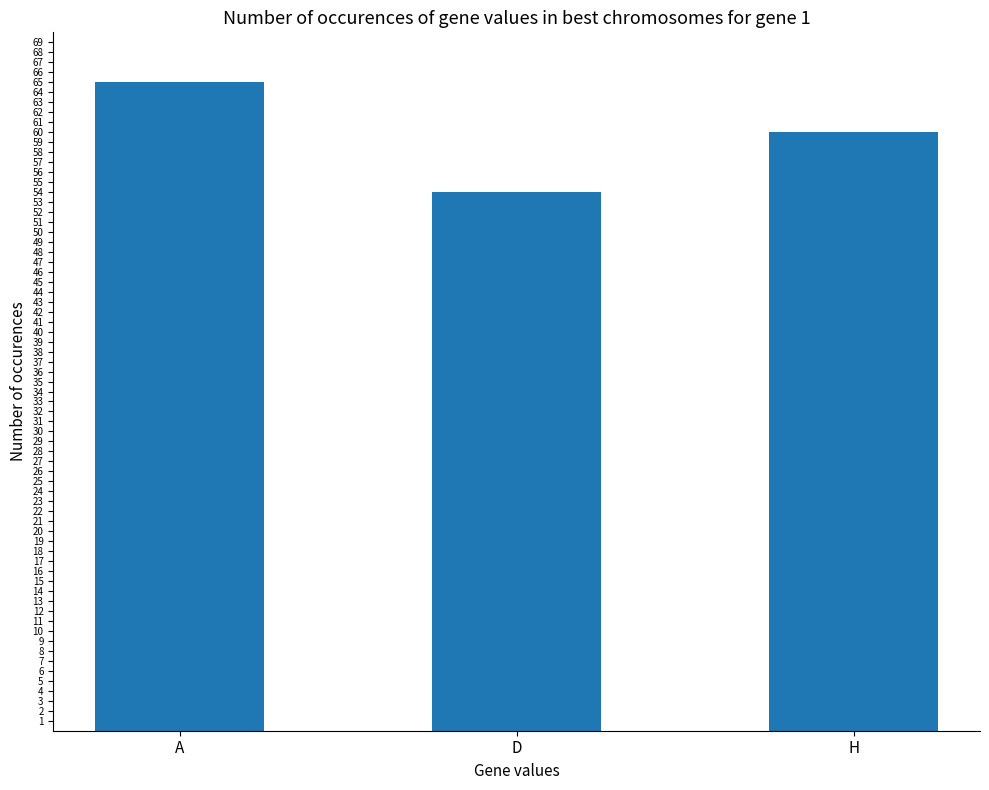

What is the sum of the values at H and A?

125